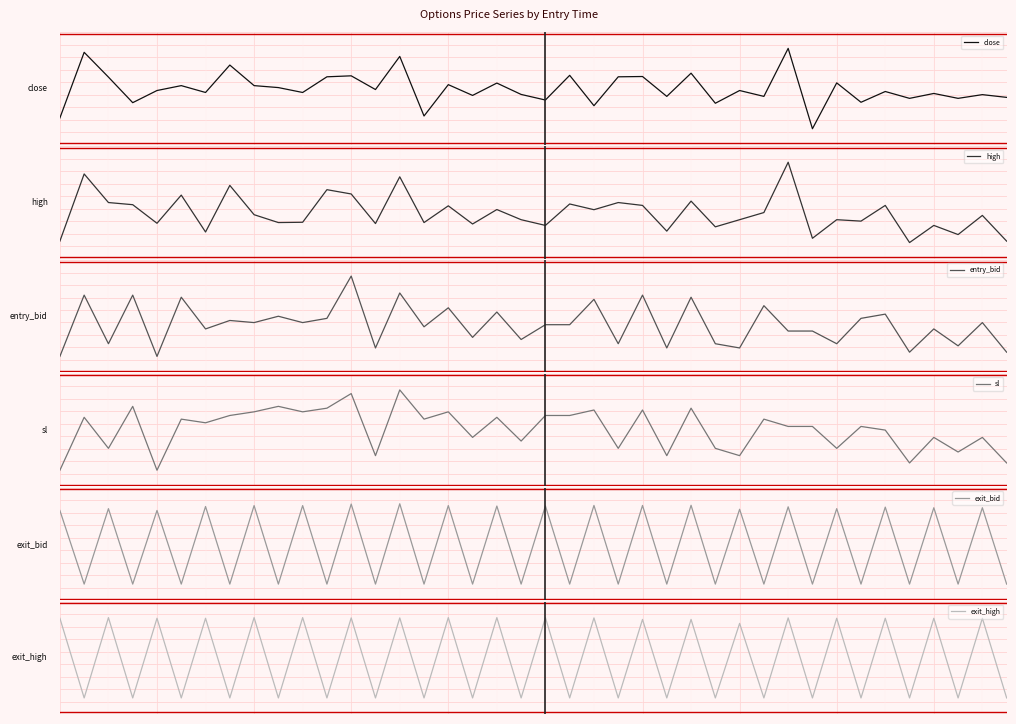

Where is entry_bid nearest to the value 26?

9